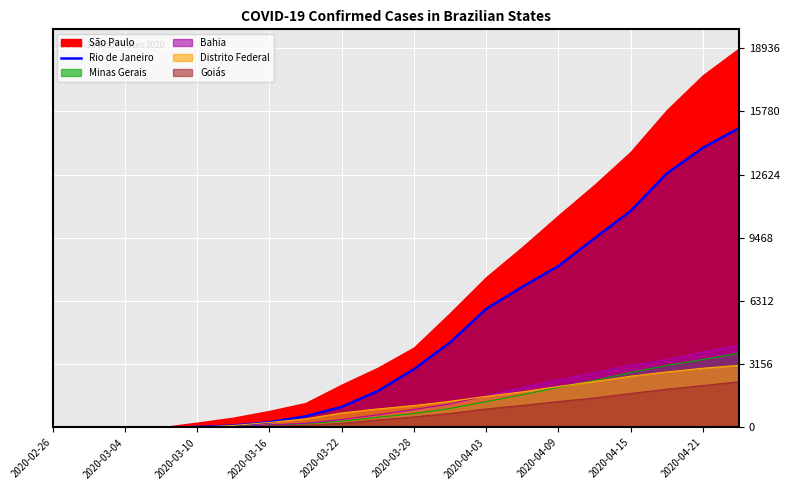

What is the label of the 4th point from the left?

2020-03-16